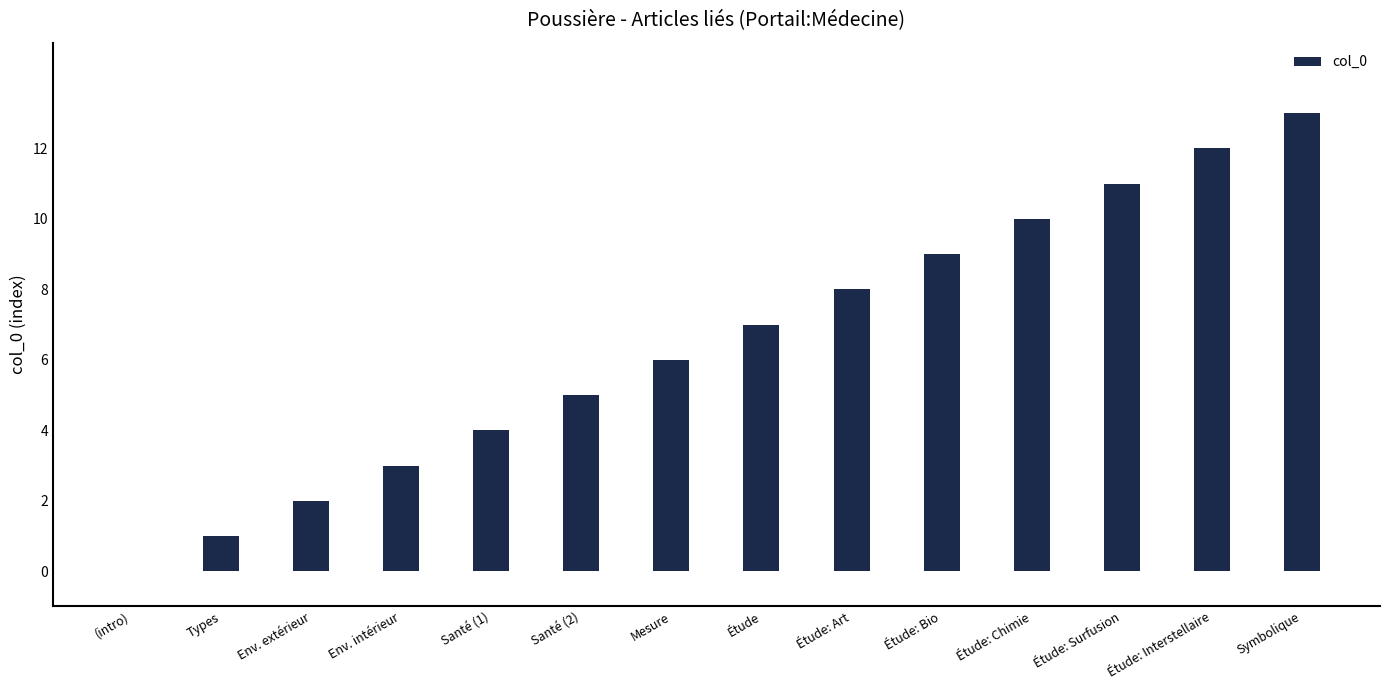

Between Étude: Art and Symbolique, which is larger?

Symbolique